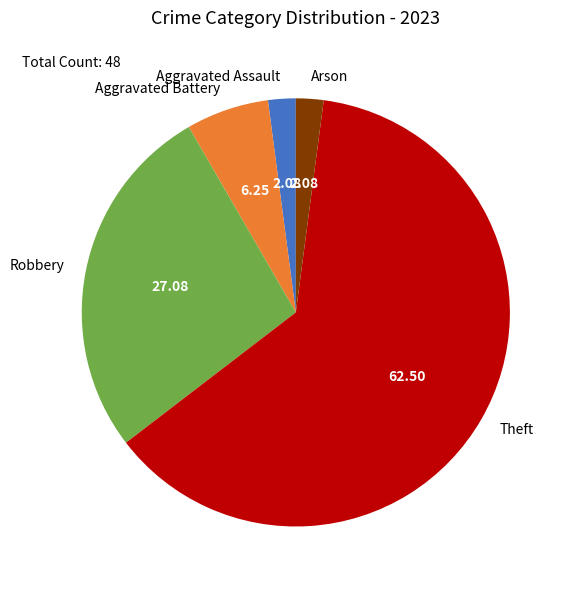

Combined, do Robbery and Aggravated Battery account for over 50%?

No